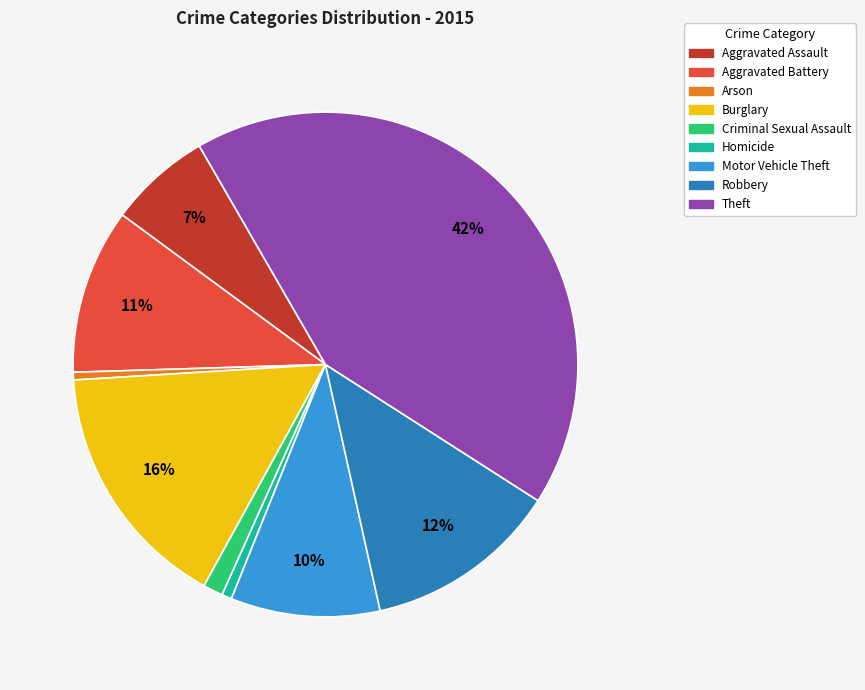

To the nearest percent, what percentage of the pie is Theft?

42%